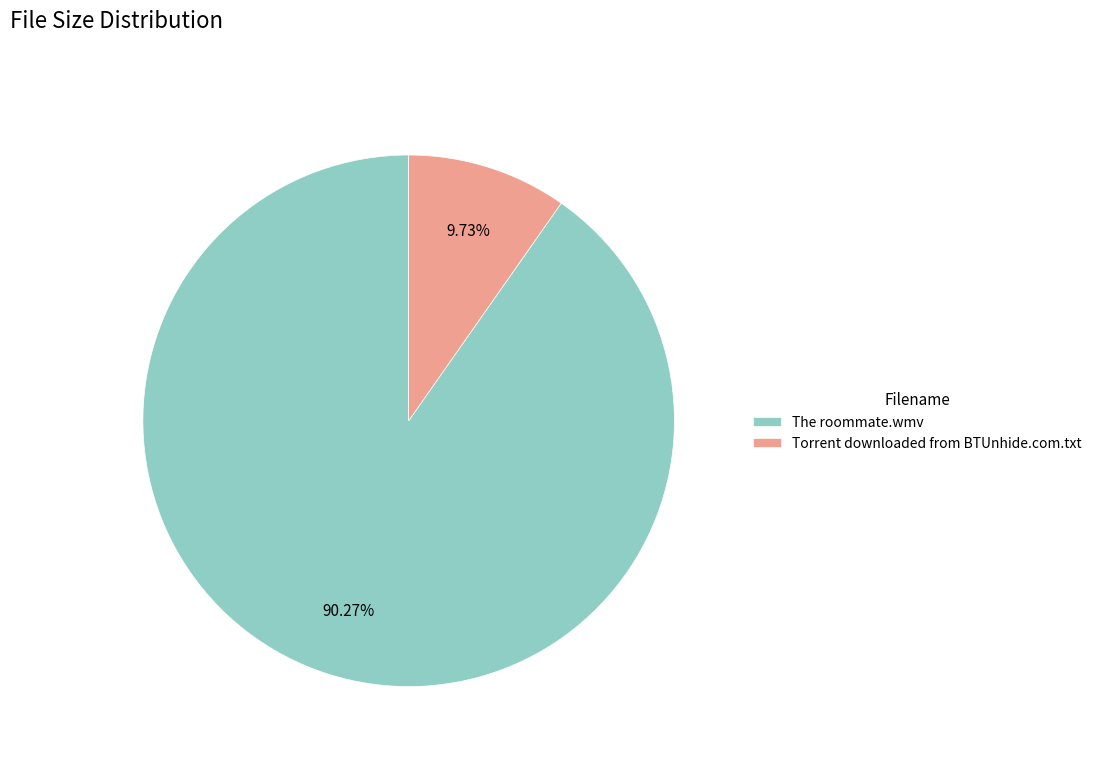

Which category accounts for the majority?

The roommate.wmv